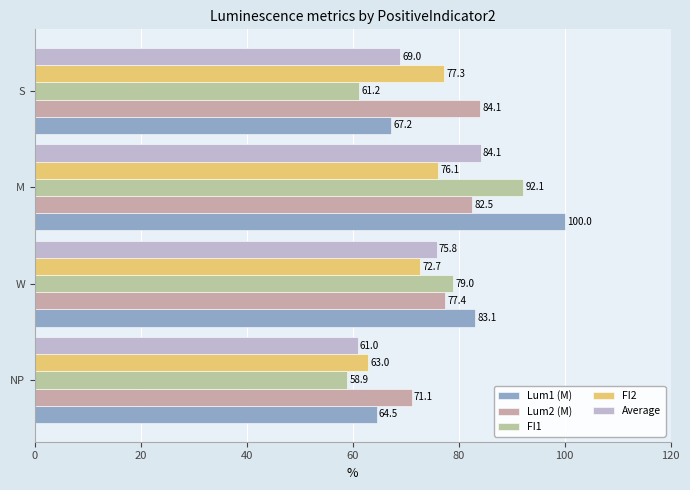

At which label is Lum2 (M) closest to 77?

W